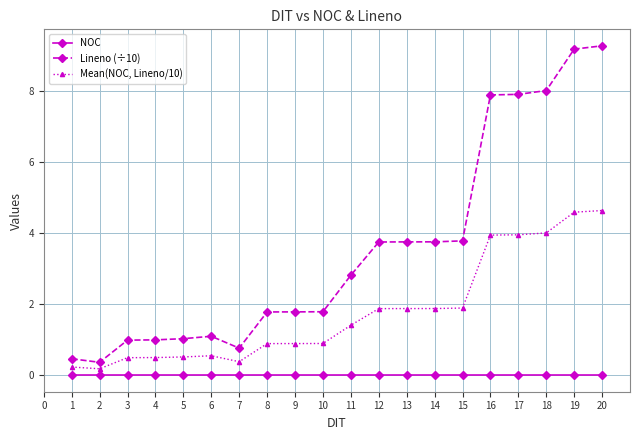

Reading left to right, extract all data points from this chart.

NOC: 0.0	0.0	0.0	0.0	0.0	0.0	0.0	0.0	0.0	0.0	0.0	0.0	0.0	0.0	0.0	0.0	0.0	0.0	0.0	0.0
Lineno (÷10): 0.5	0.4	1.0	1.0	1.0	1.1	0.8	1.8	1.8	1.8	2.8	3.8	3.8	3.8	3.8	7.9	7.9	8.0	9.2	9.3
Mean(NOC, Lineno/10): 0.2	0.2	0.5	0.5	0.5	0.5	0.4	0.9	0.9	0.9	1.4	1.9	1.9	1.9	1.9	4.0	4.0	4.0	4.6	4.6